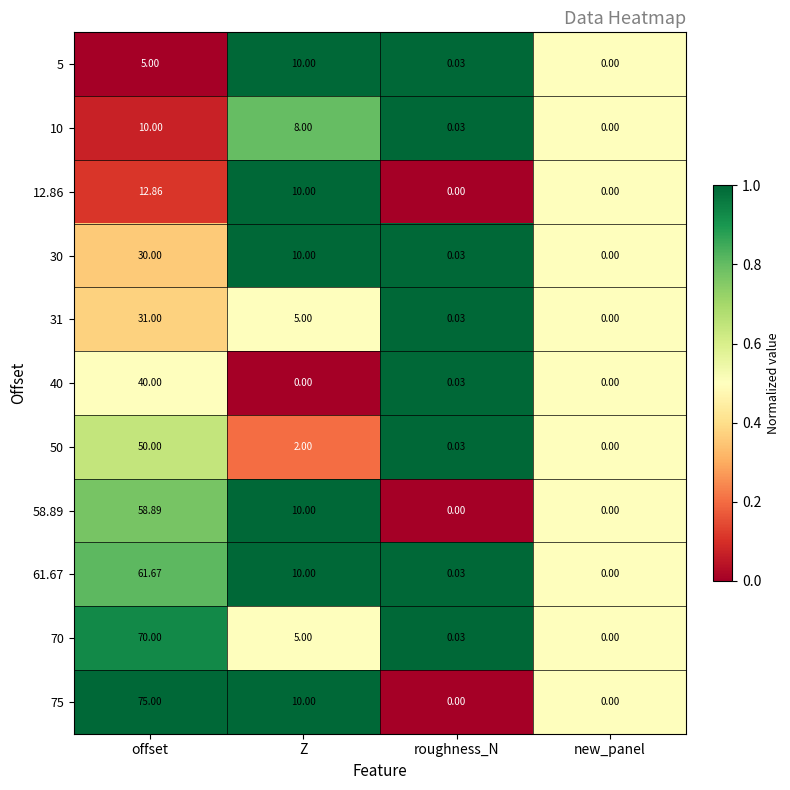

Is the value of 50 at offset greater than the value of 40 at Z?

Yes